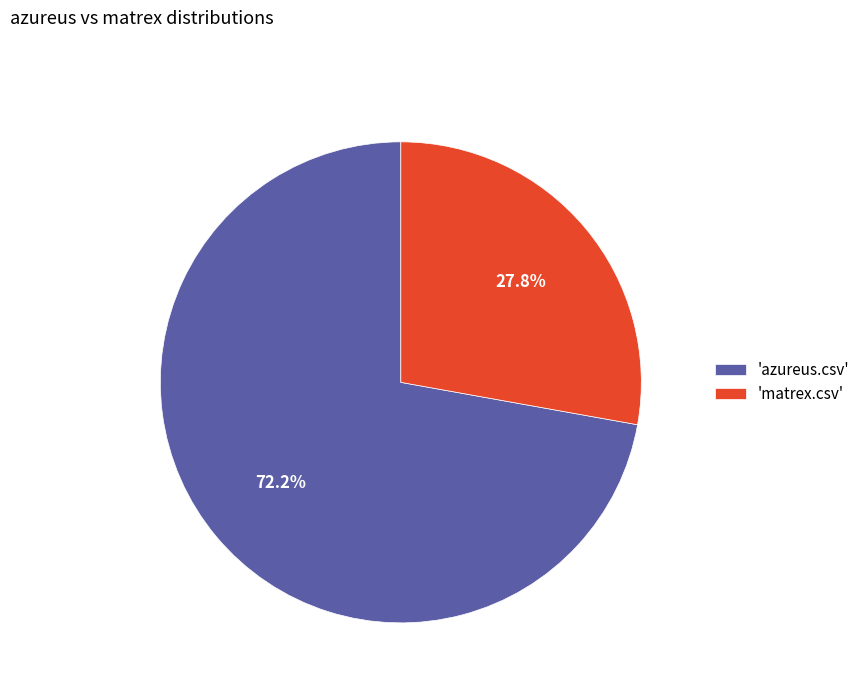

Rank the categories by value from highest to lowest.

'azureus.csv', 'matrex.csv'